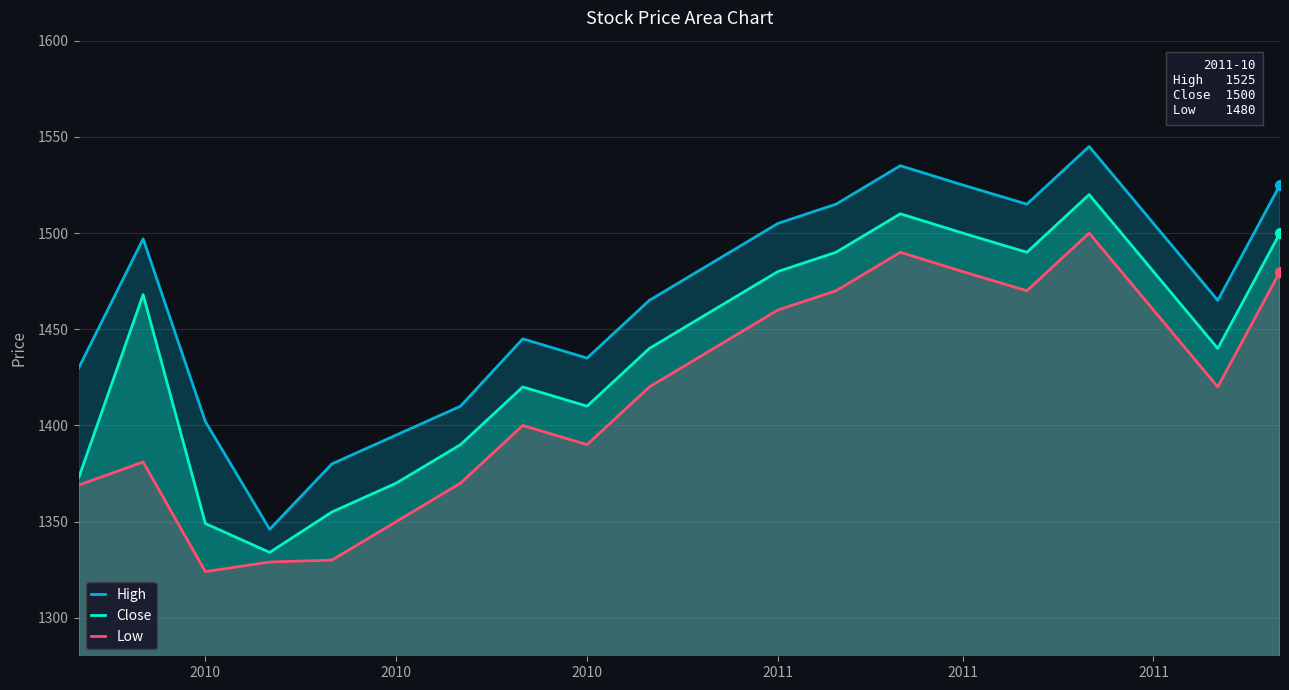

Which series reaches the maximum Y coordinate?

High